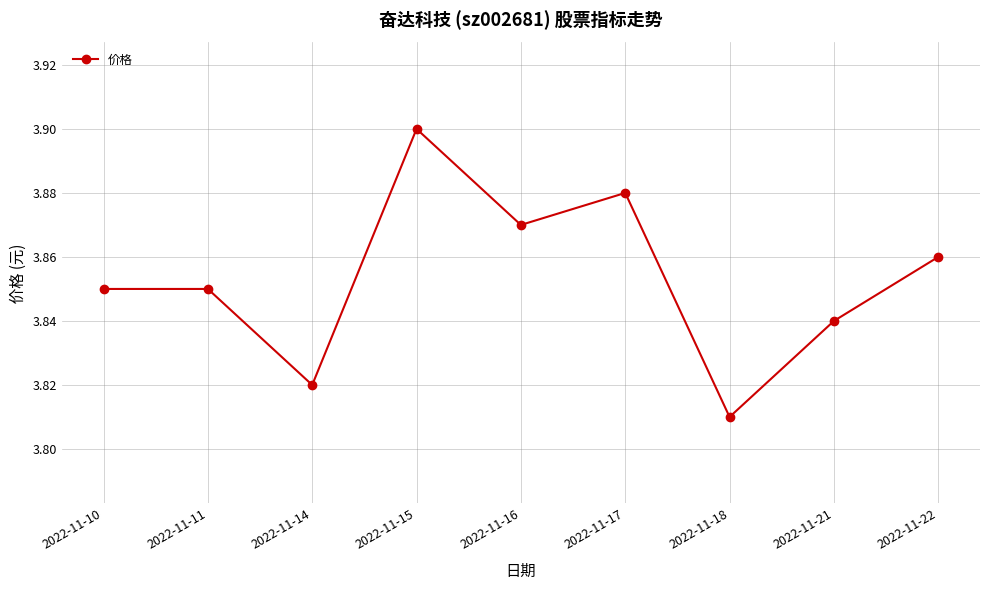

The value at 2022-11-21 is 1.6. True or false?

False